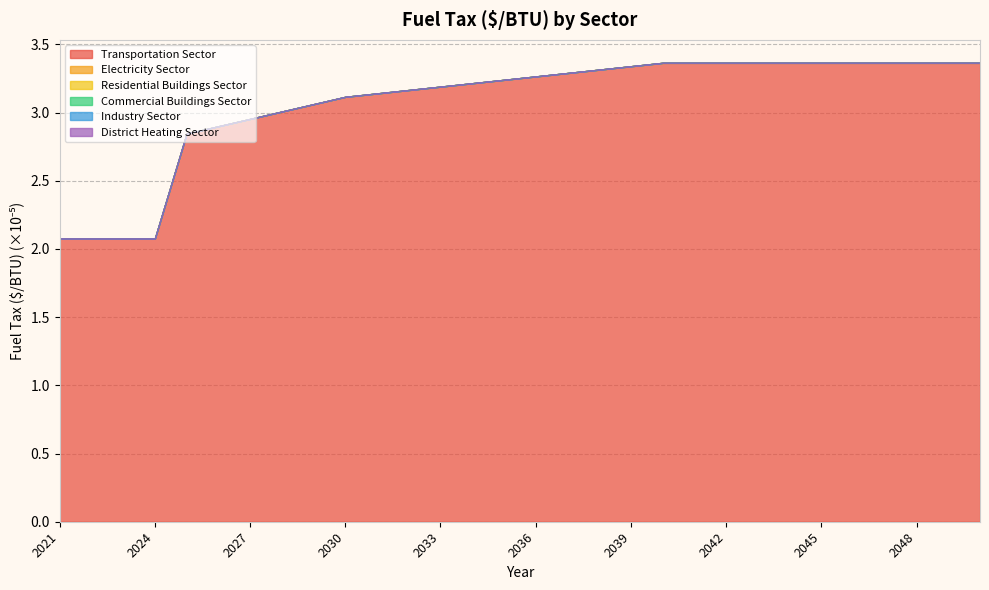

True or false: Commercial Buildings Sector has more than 2 points higher than both neighbors.

False